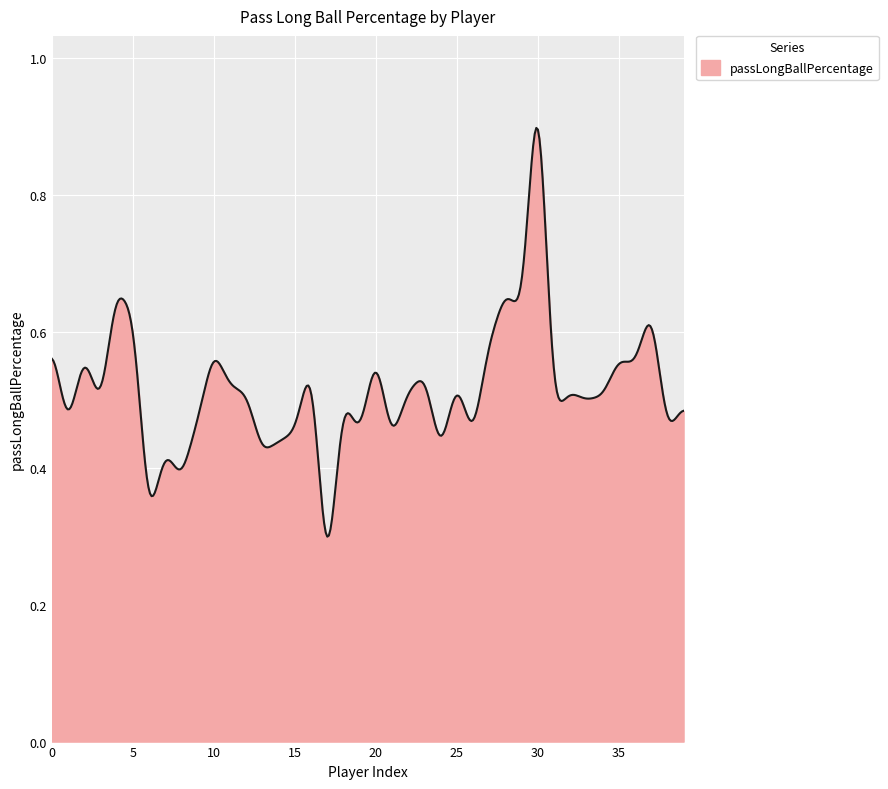

Does the chart display data point markers on the line(s)?

No